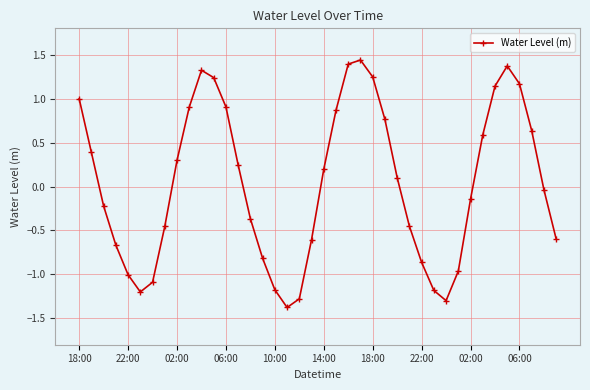

What is the minimum value shown in the chart?

-1.4